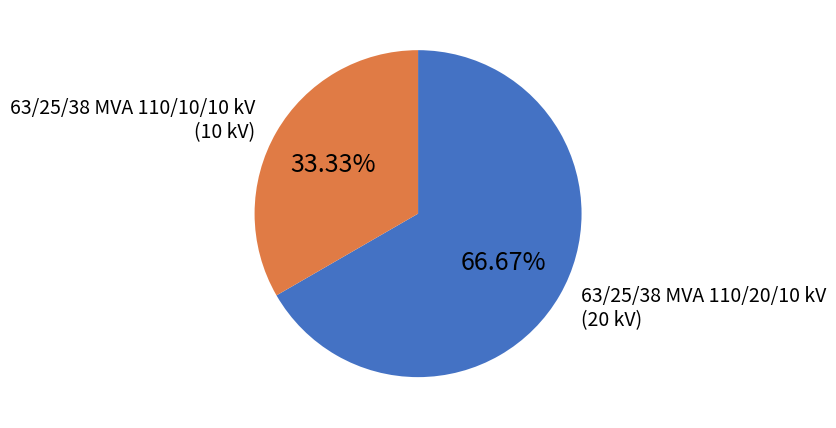

Which has a higher value, 63/25/38 MVA 110/20/10 kV or 63/25/38 MVA 110/10/10 kV?

63/25/38 MVA 110/20/10 kV